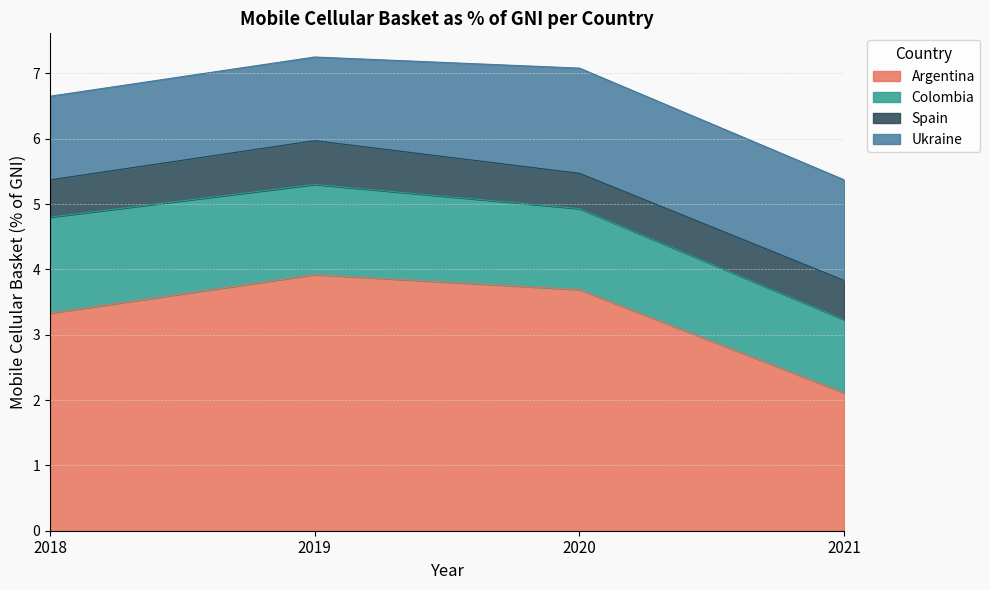

How many lines are shown in the chart?

4